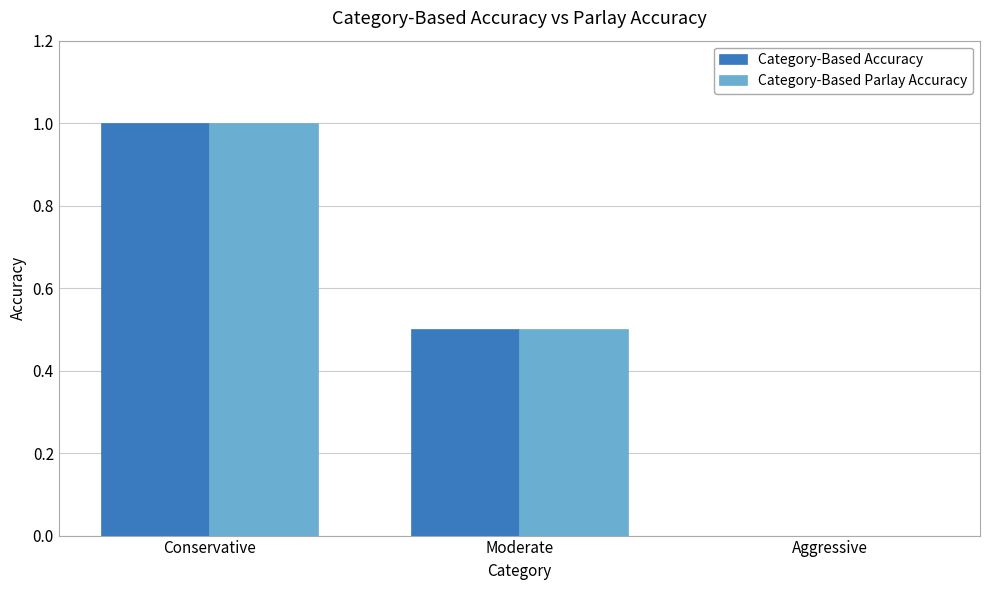

Is the value of Category-Based Parlay Accuracy at Moderate greater than the value of Category-Based Accuracy at Aggressive?

Yes